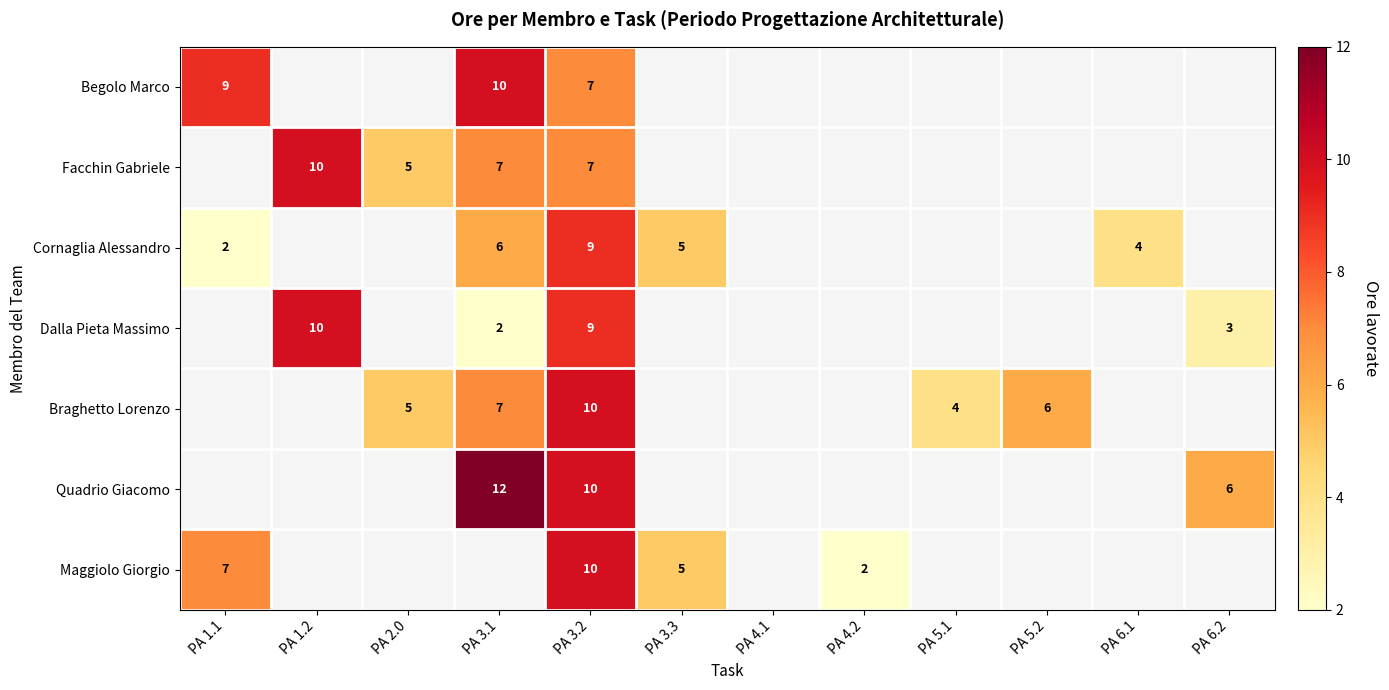

The Maggiolo Giorgio series shows 1 at PA 4.2. True or false?

False